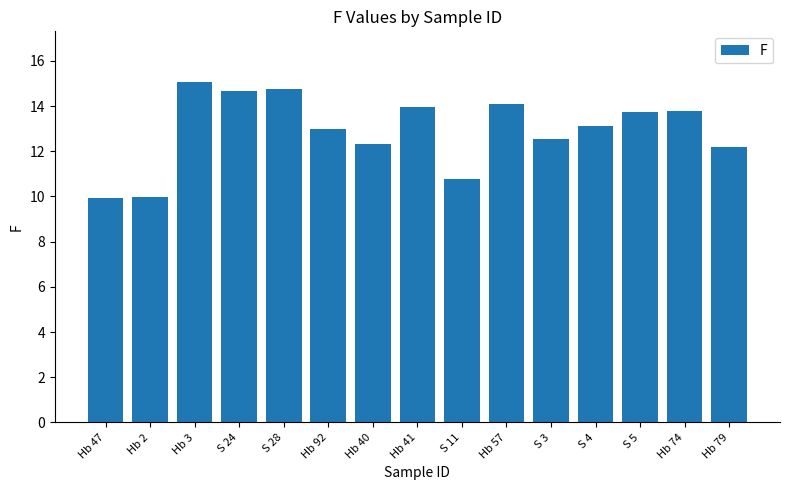

What is the minimum value shown in the chart?

9.9